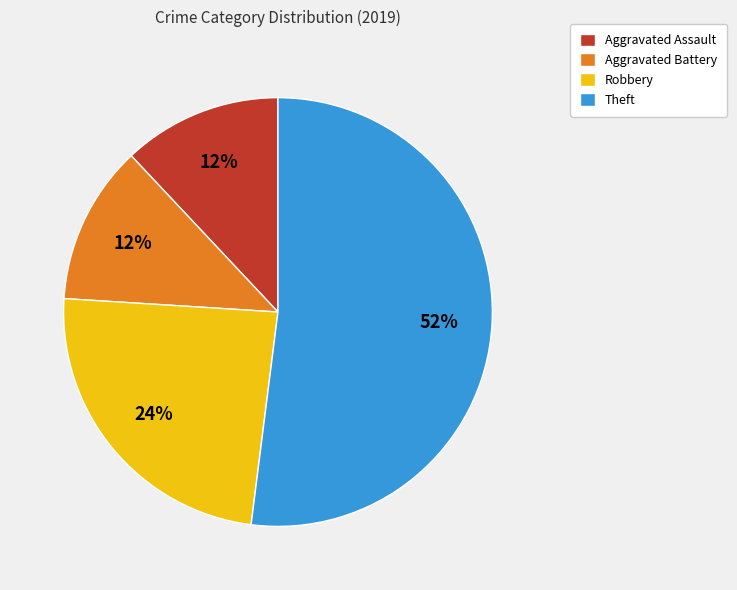

Does any single category account for the majority?

Yes